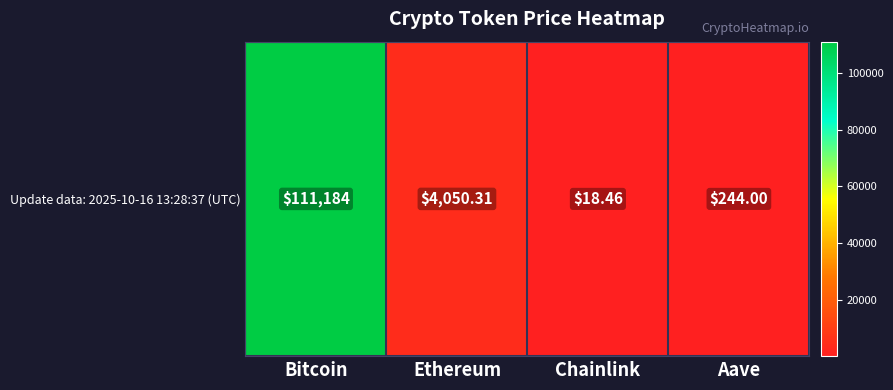

Between Ethereum and Chainlink, which is larger?

Ethereum